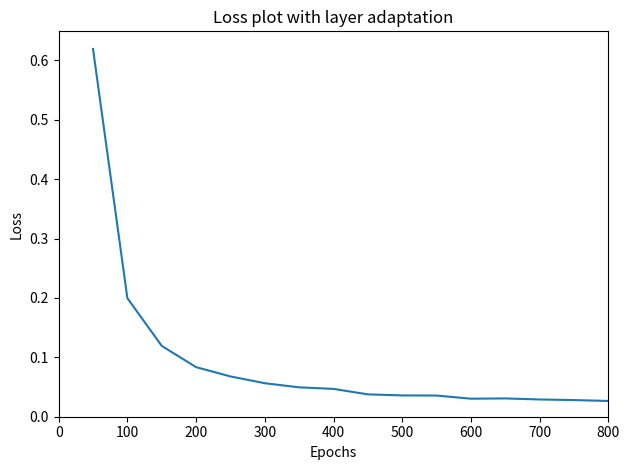

Does the chart display data point markers on the line(s)?

No